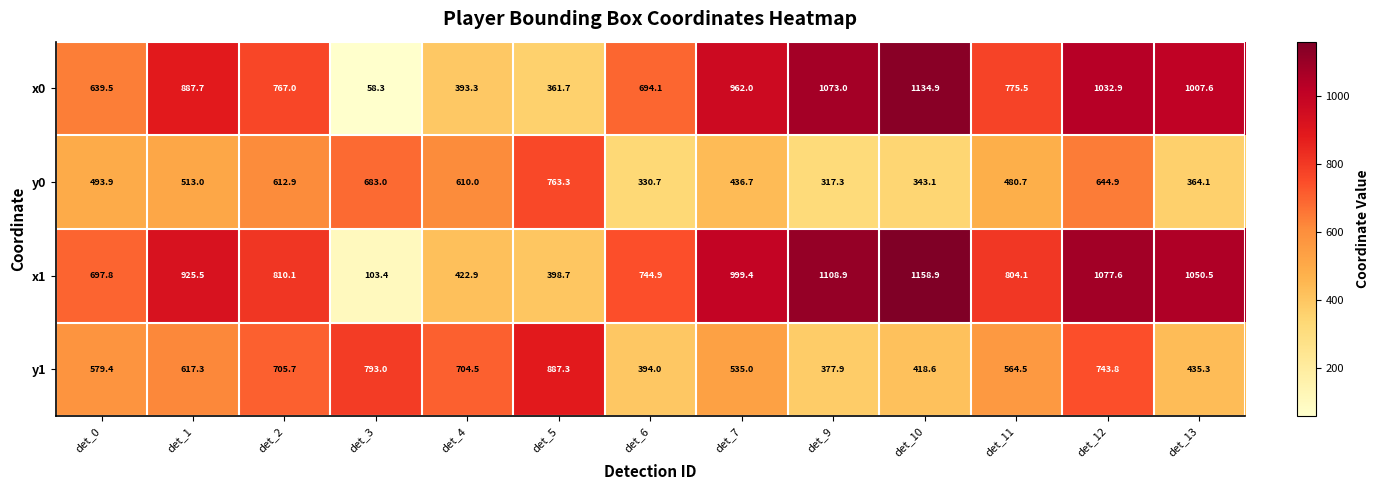

Where is y0 nearest to the value 540?

det_1